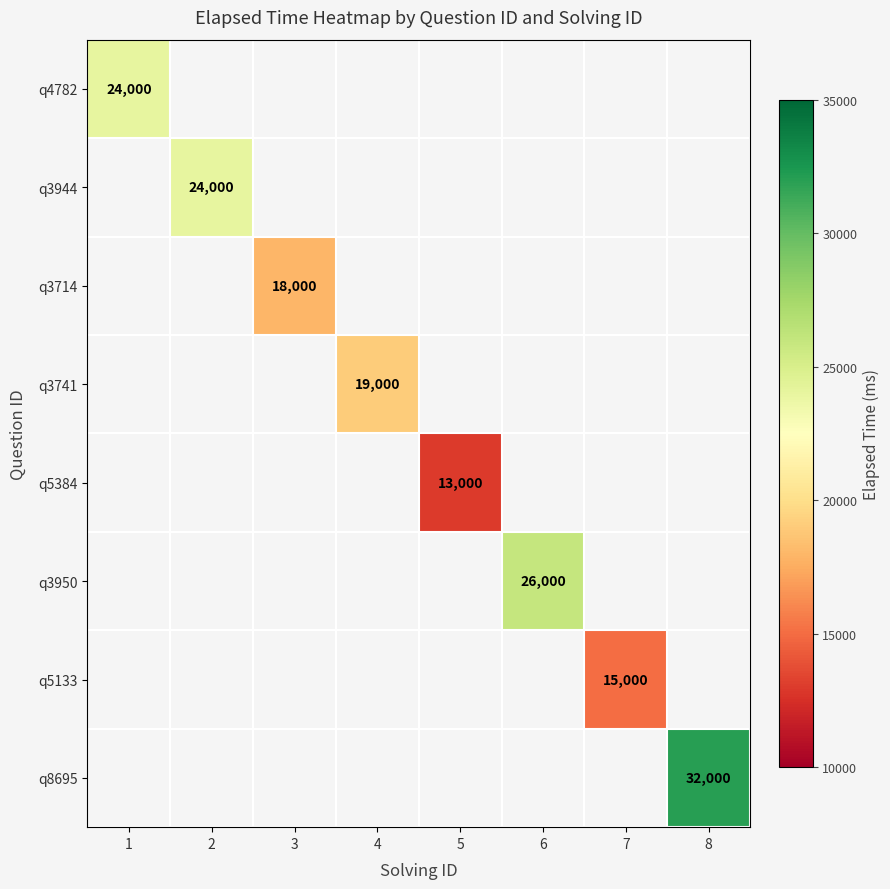

True or false: q3950 has a value of 26000 at 6.

True